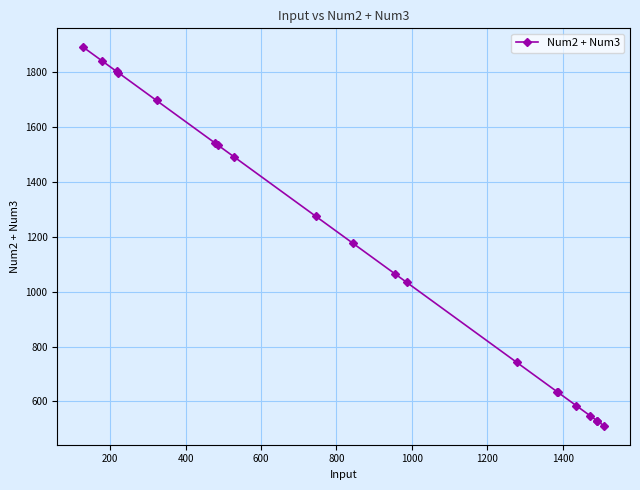

What is the average value?

1143